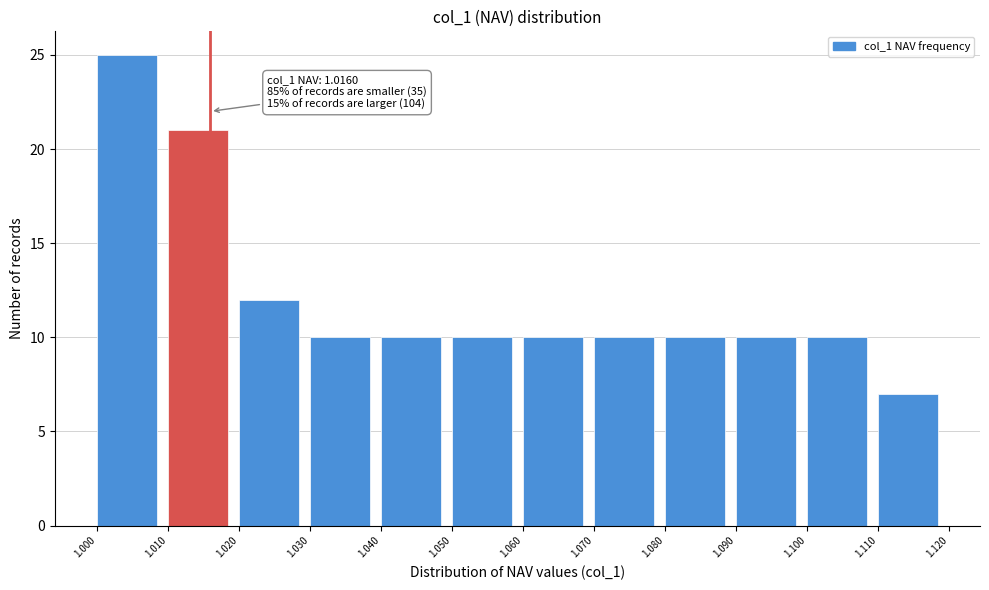

Which range on the x-axis has the tallest bar?

1.000 to 1.010